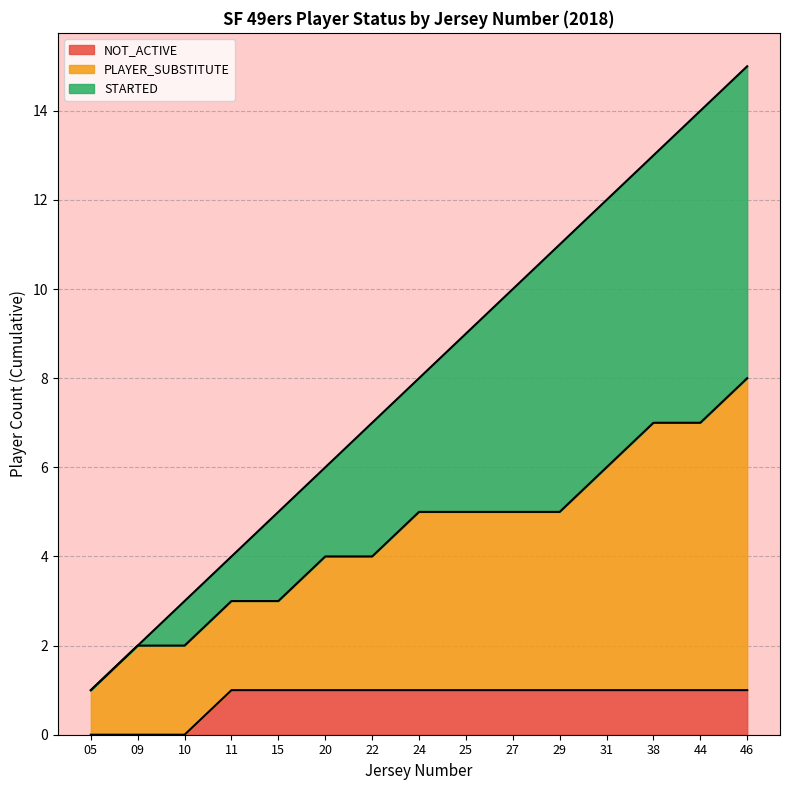

At which category is the sum across all series the highest?

46